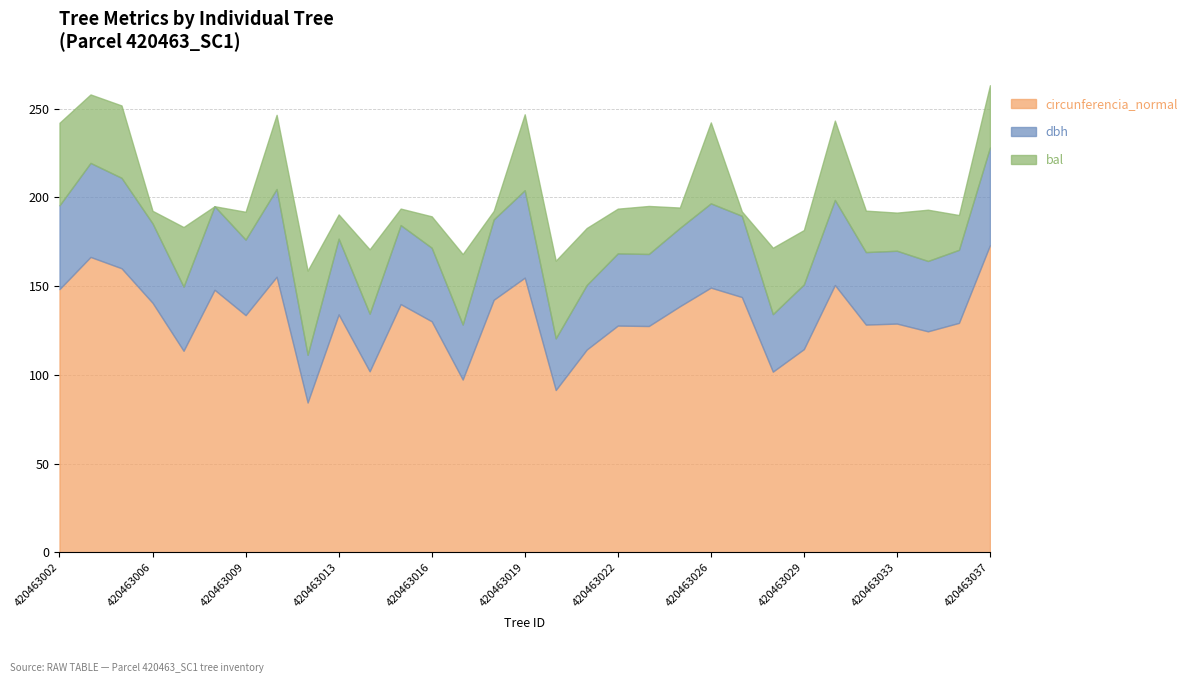

Which category has the lowest value in the bal series?

420463008